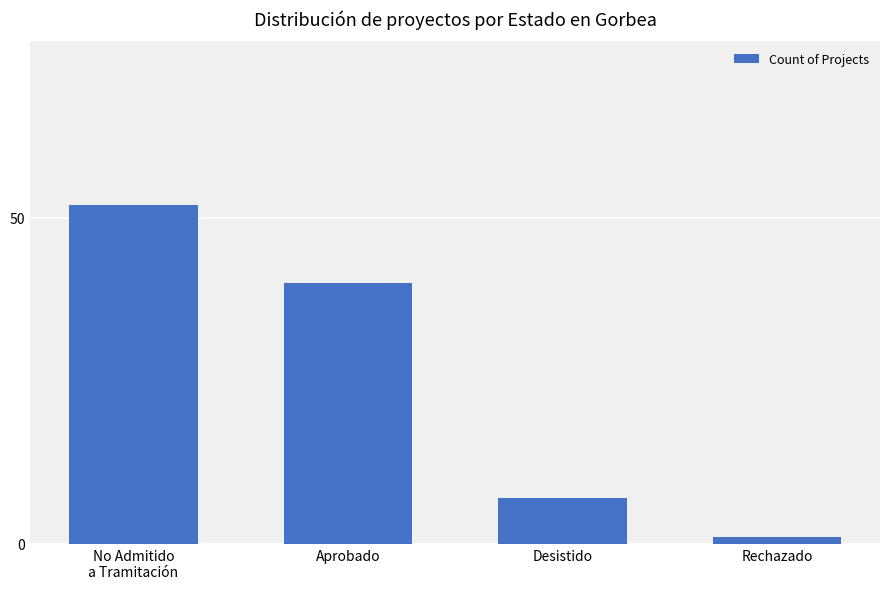

Is it true that the value at Aprobado is 40?

True